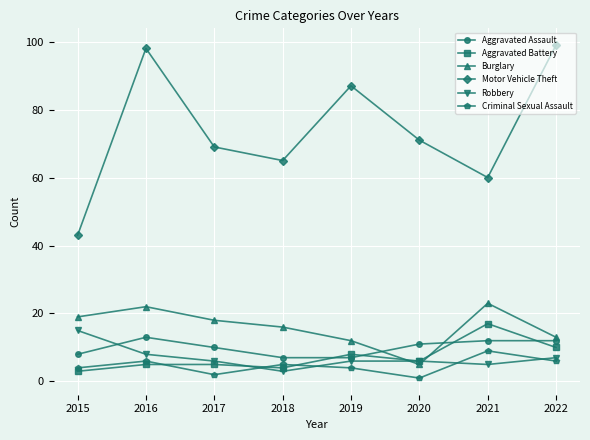

What is the difference between the maximum and minimum values in the Aggravated Assault series?

6